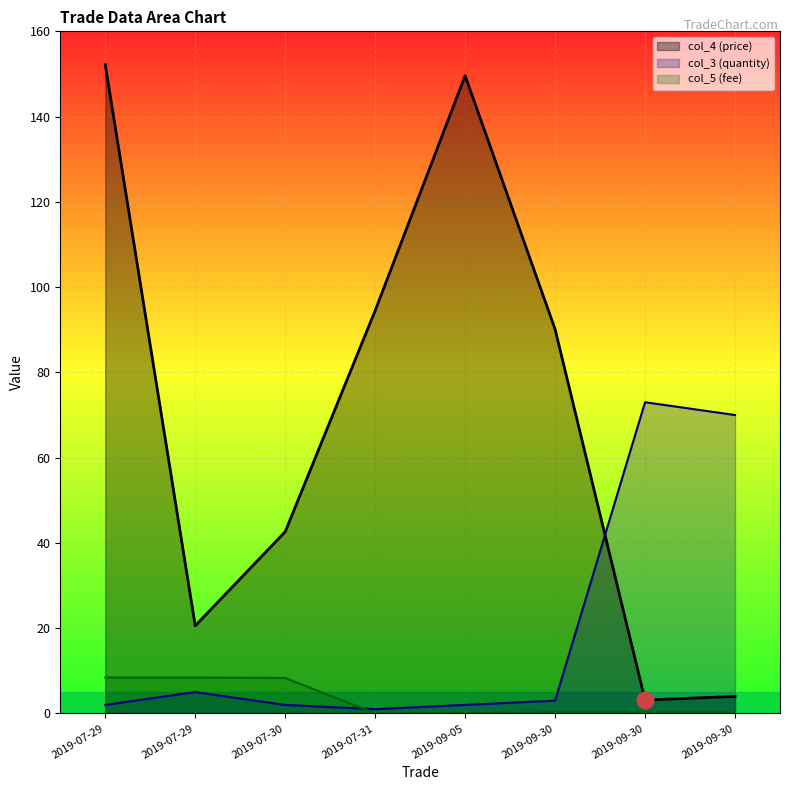

What is the maximum value for col_4?

152.2